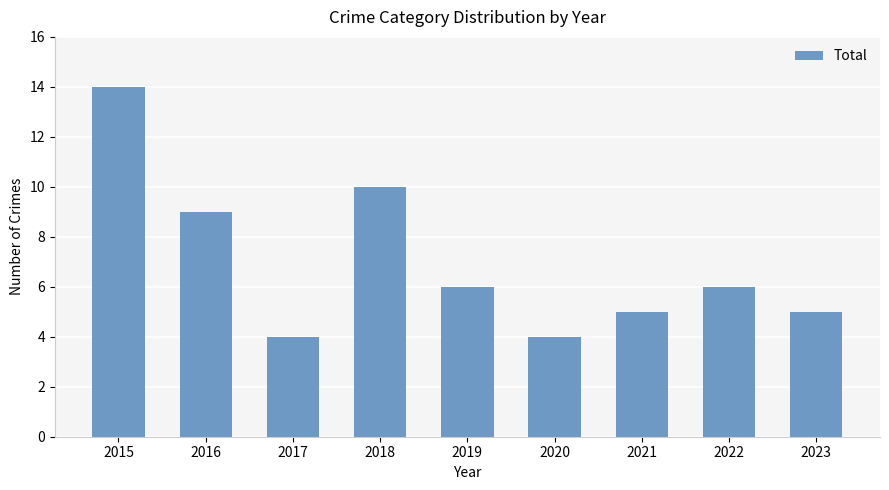

Count the number of data series in this chart.

1